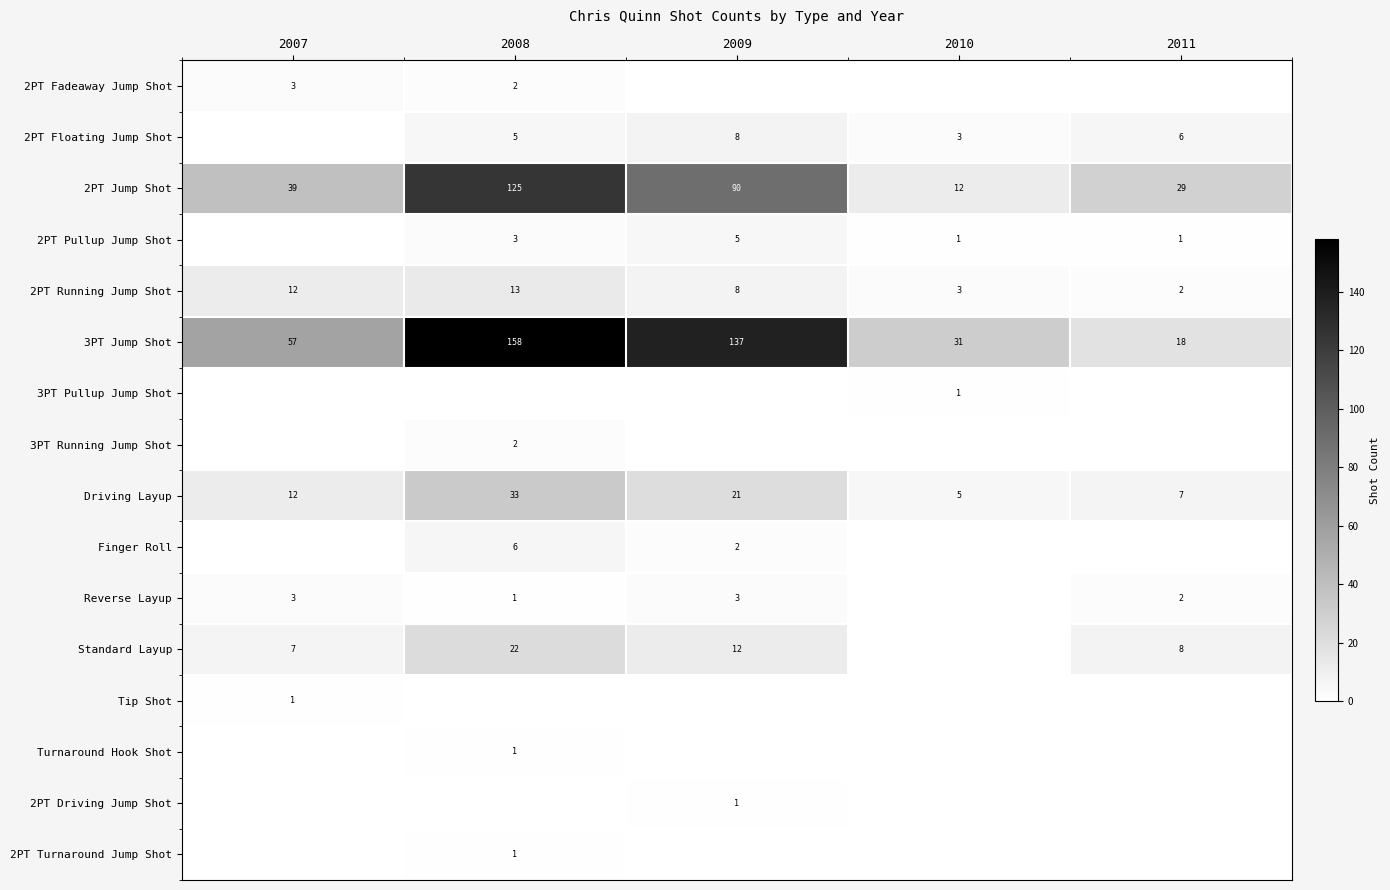

What is the difference between the highest and lowest values at 2011?

29